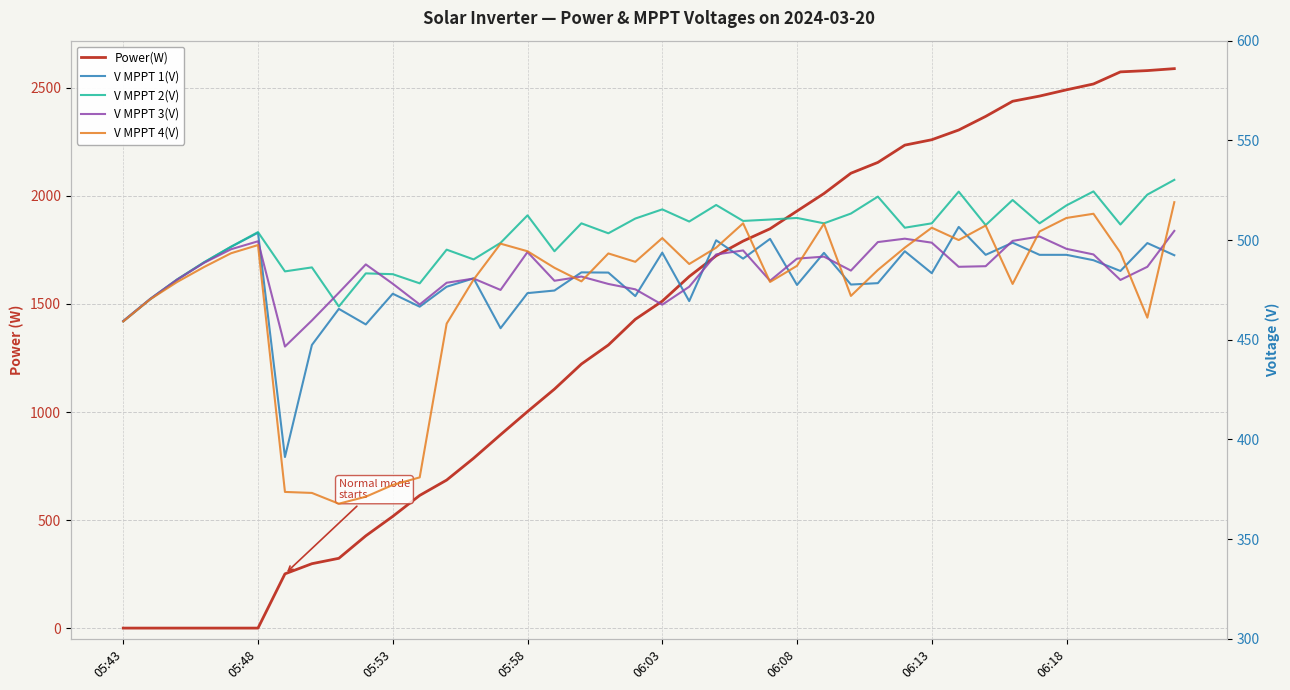

Where is the first local minimum for V MPPT 4(V)?

8